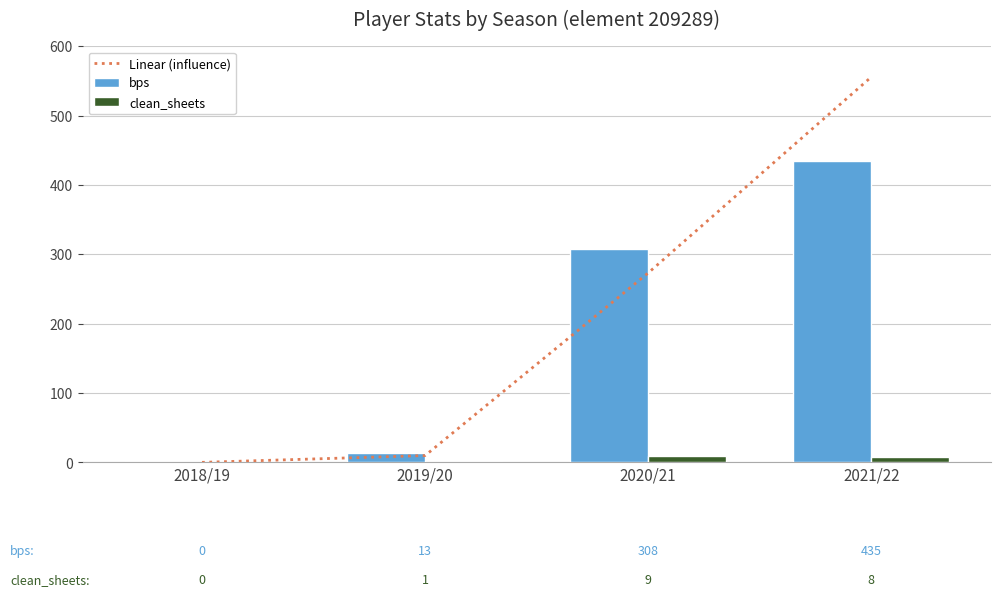

Which series has the largest range (max minus min)?

Linear (influence)